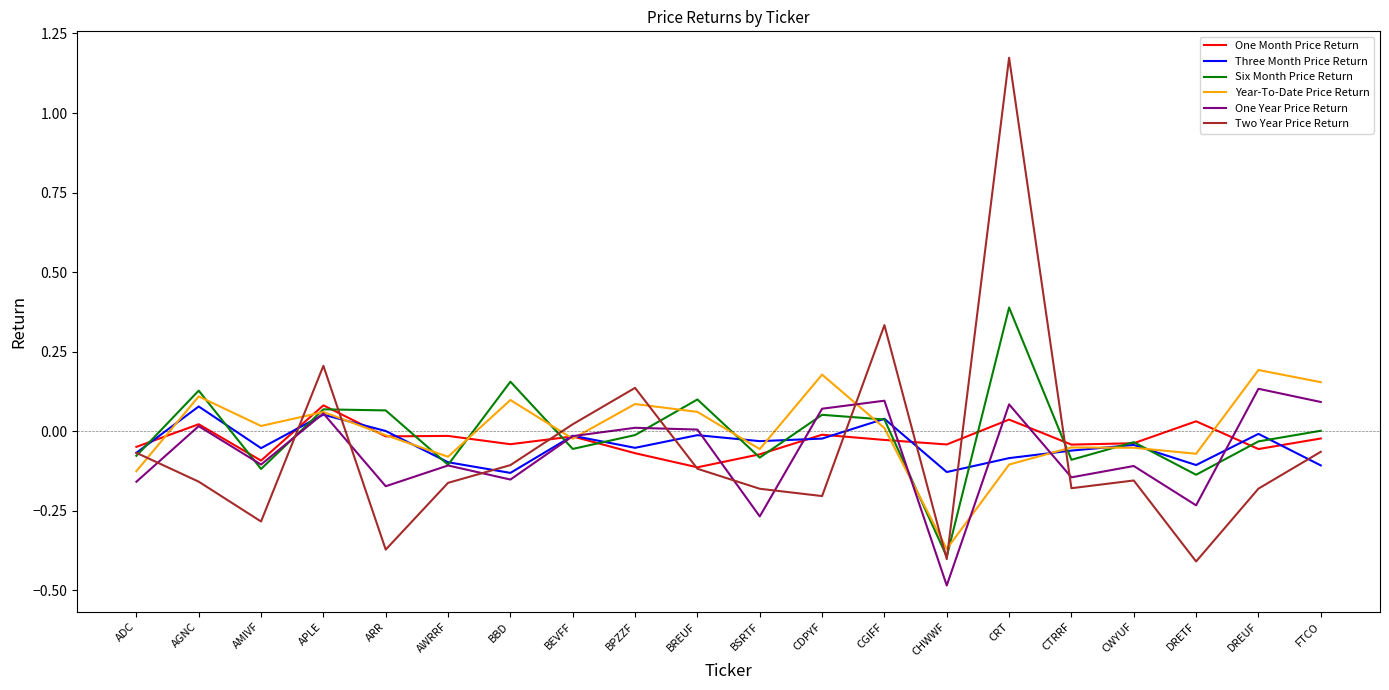

Is it true that Six Month Price Return equals 0.0 at ARR?

False